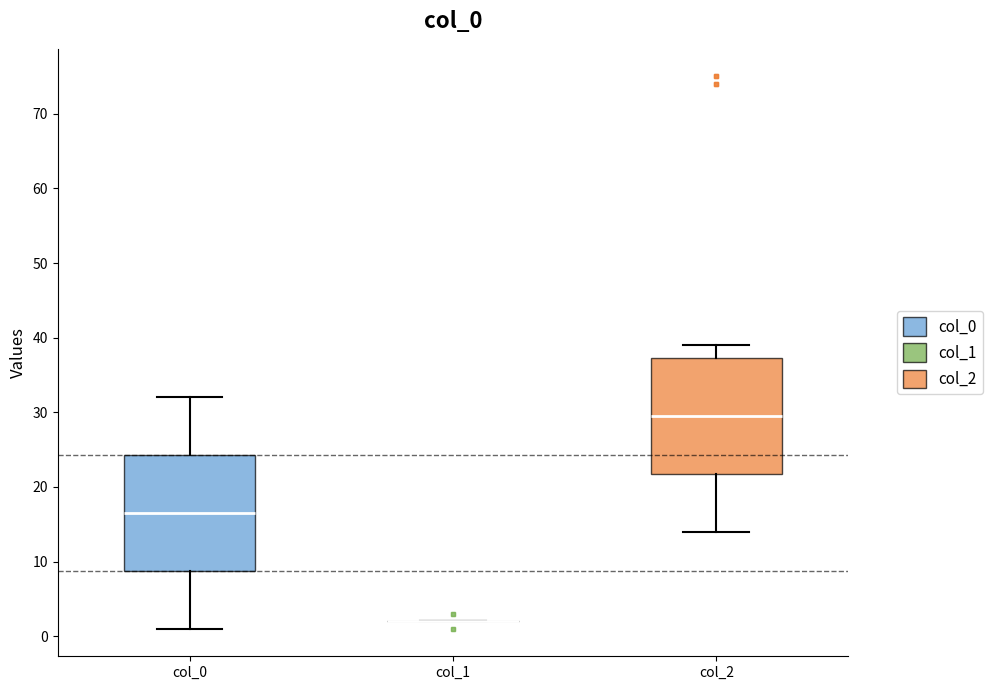

Reading left to right, transcribe this box plot: for each box, give where its median line is, the range the box spans, and where its two whiskers end, as read against the y-axis. The values are not printed on the chart, so give them approximately, as read against the axis.

col_0: median 17, box 9 to 24, whiskers 1 to 32
col_1: box collapsed to a line at 2, whiskers 2 to 2
col_2: median 30, box 22 to 37, whiskers 14 to 39